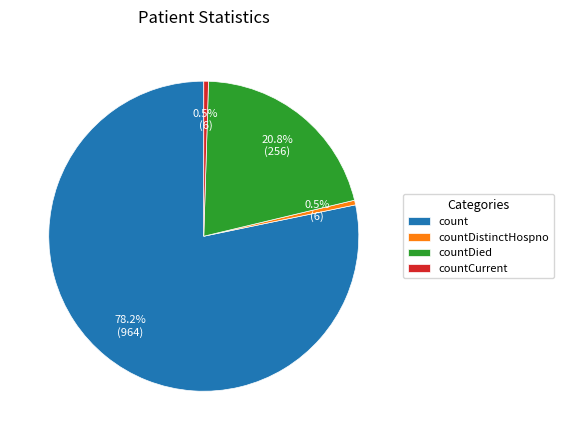

Which has a higher value, countDistinctHospno or countDied?

countDied